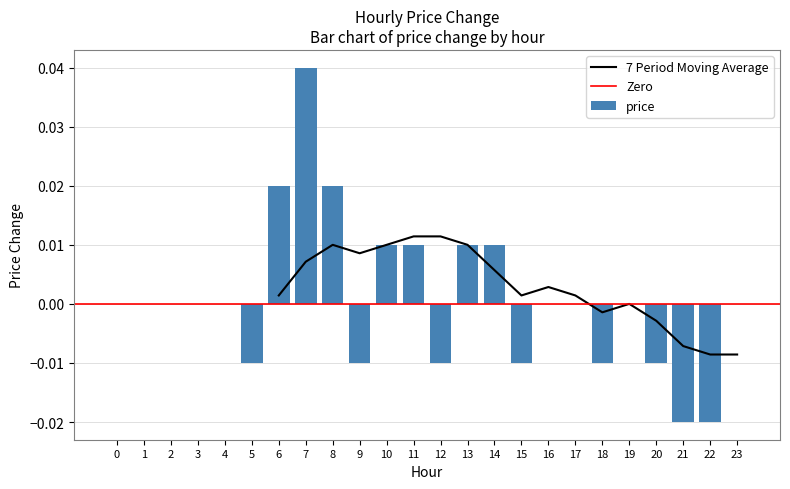

The chart shows a value of -0.0 at 12. True or false?

True